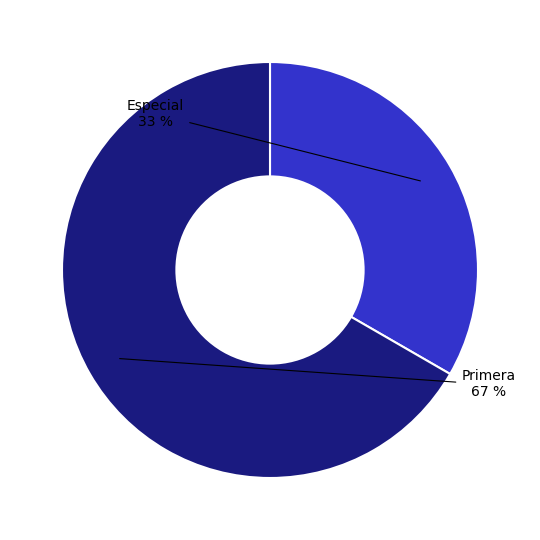

Does any single category account for the majority?

Yes